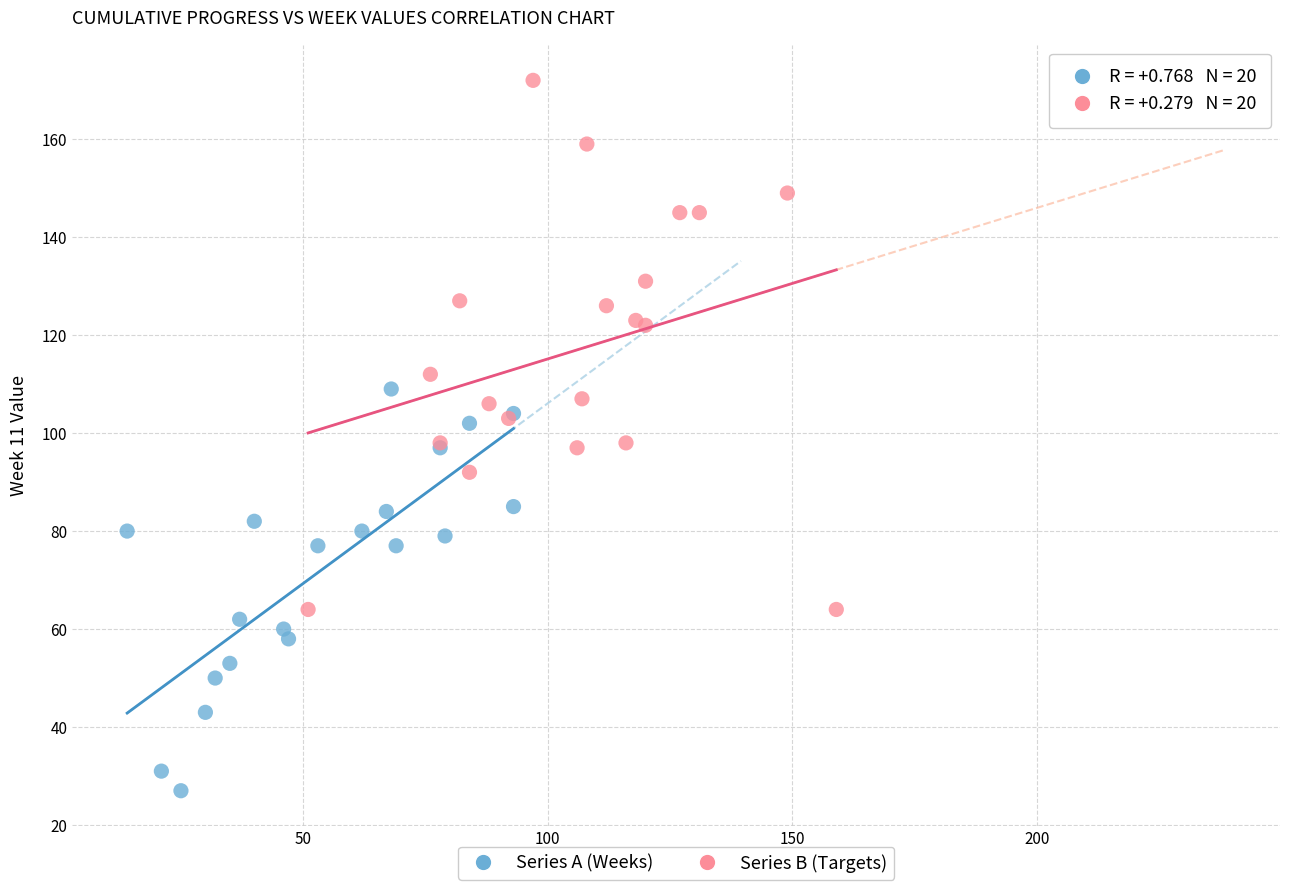

Which series has the widest spread of Y values?

Series B (Targets)